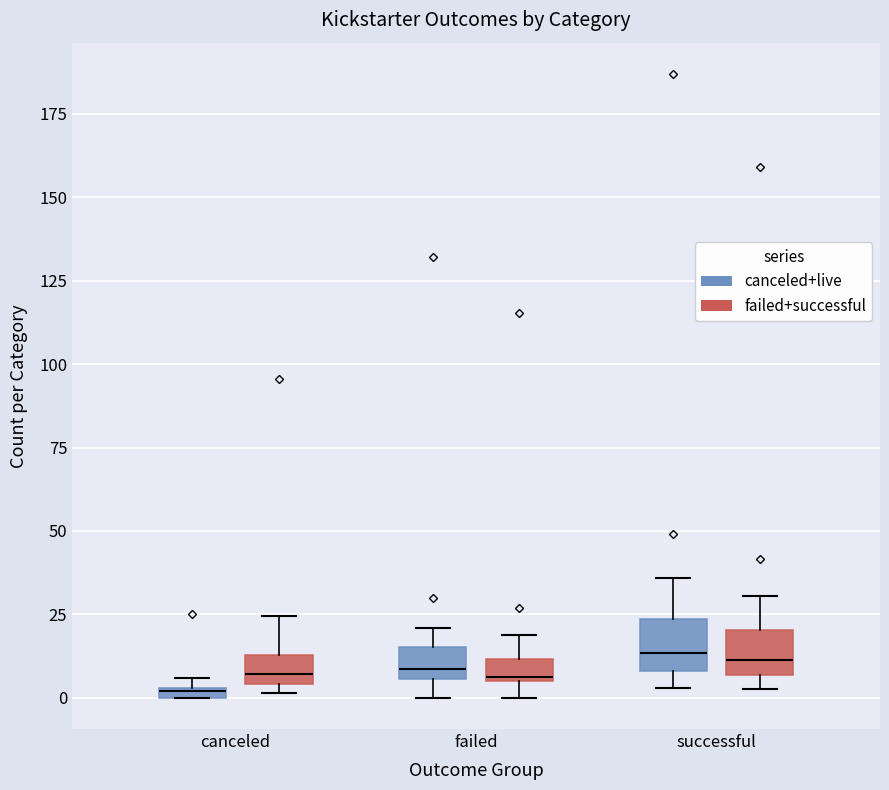

Where is the lower edge of the box for successful (failed+successful) on the y-axis? The values are not printed on the chart, so give them approximately, as read against the axis.

5